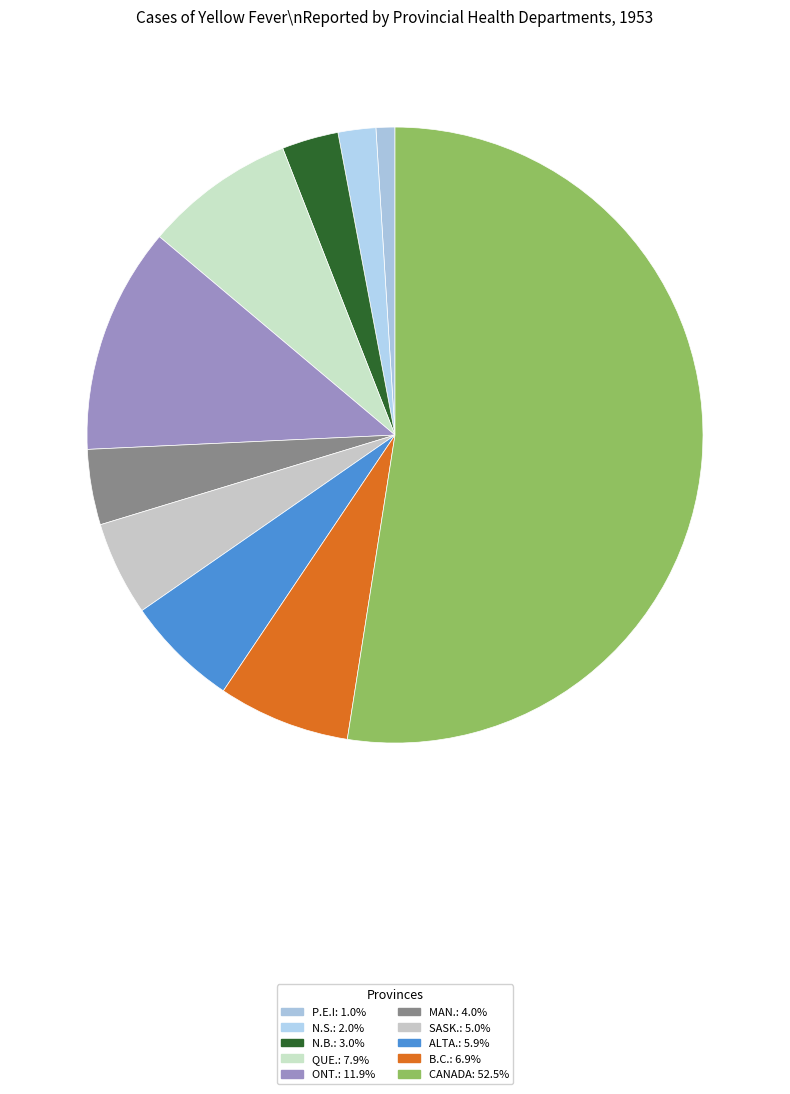

True or false: SASK. accounts for 5% of the total.

True